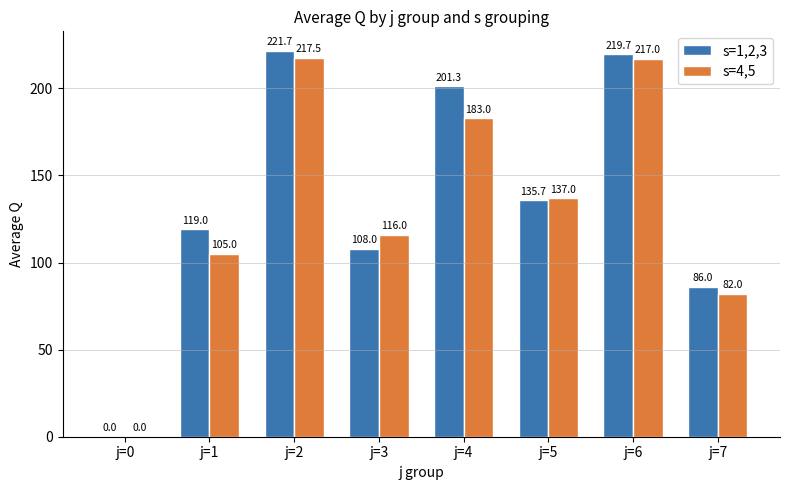

Are the bars horizontal?

No